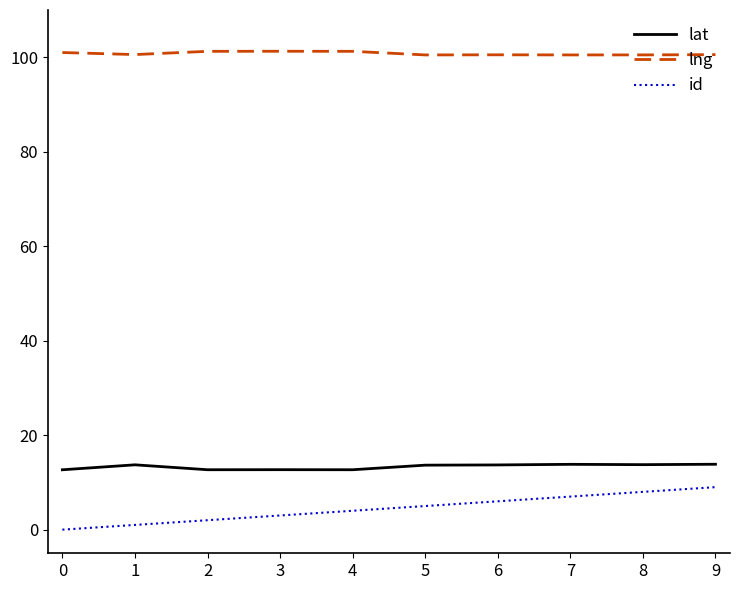

What is the difference between the highest and lowest values at 8?

92.5